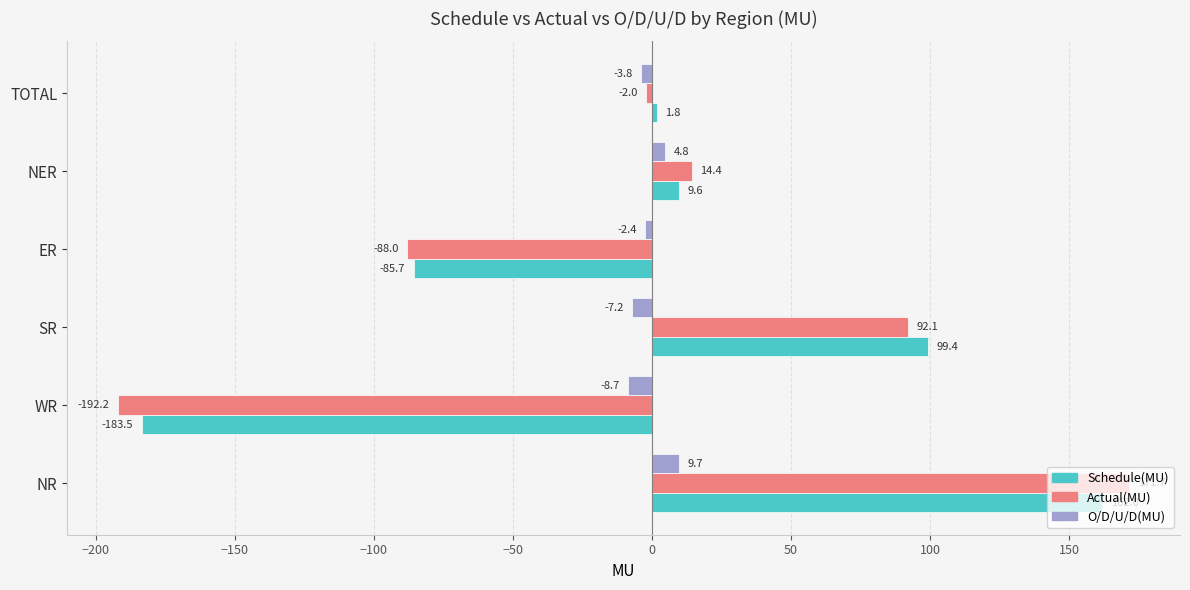

At which category is the sum across all series the highest?

NR